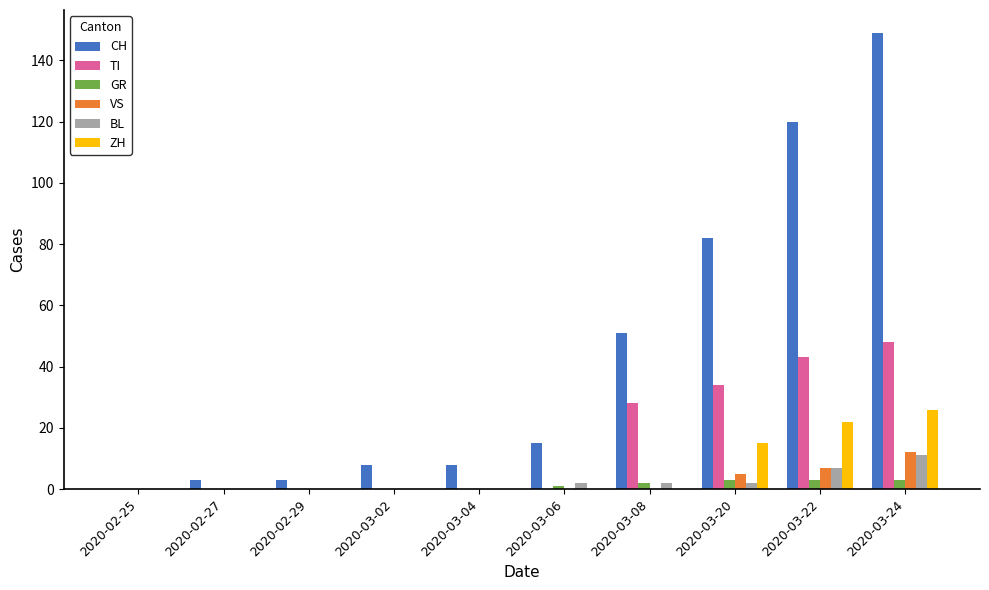

What is the sum of all GR values?

12